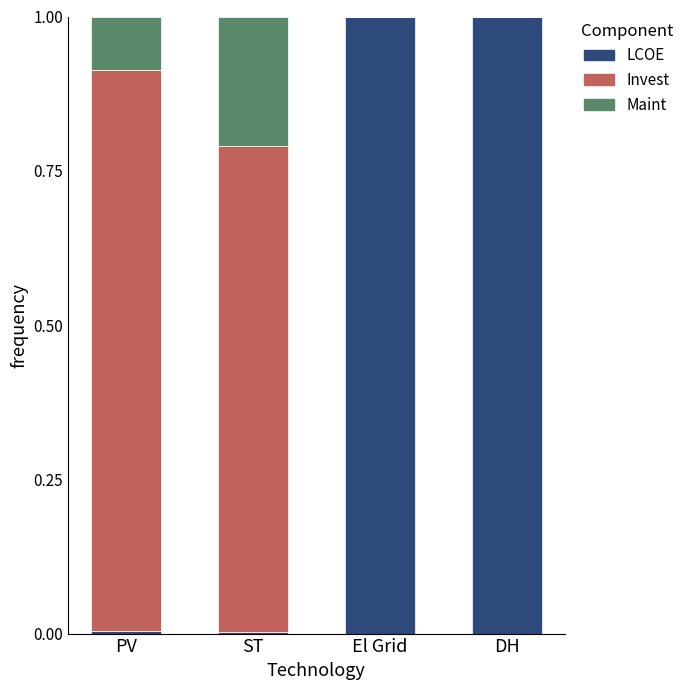

Does the chart contain stacked bars?

Yes